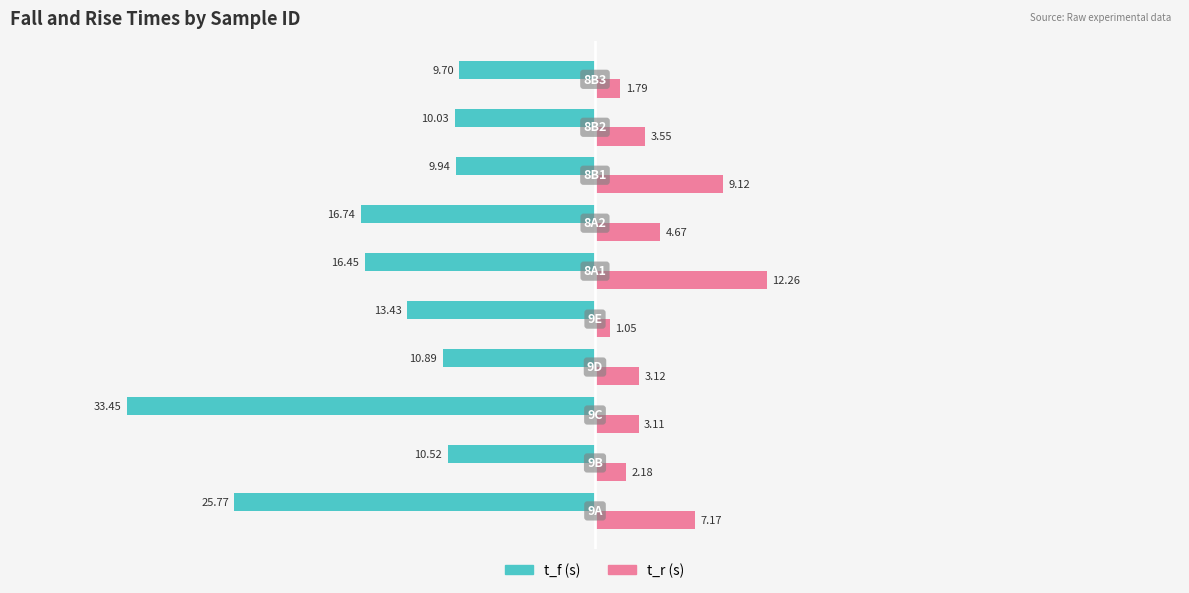

Which series has the widest spread of values?

t_f (s)